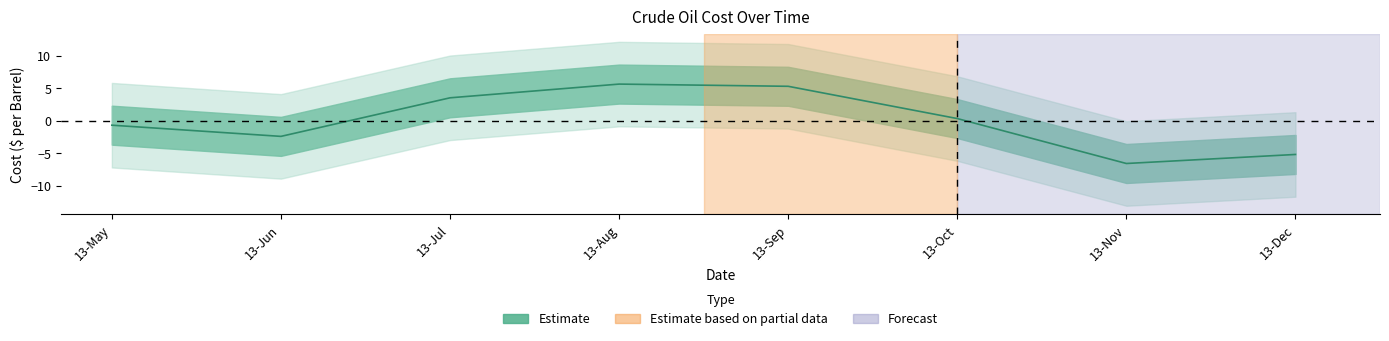

What is the value of the 1st point from the left?

-0.7